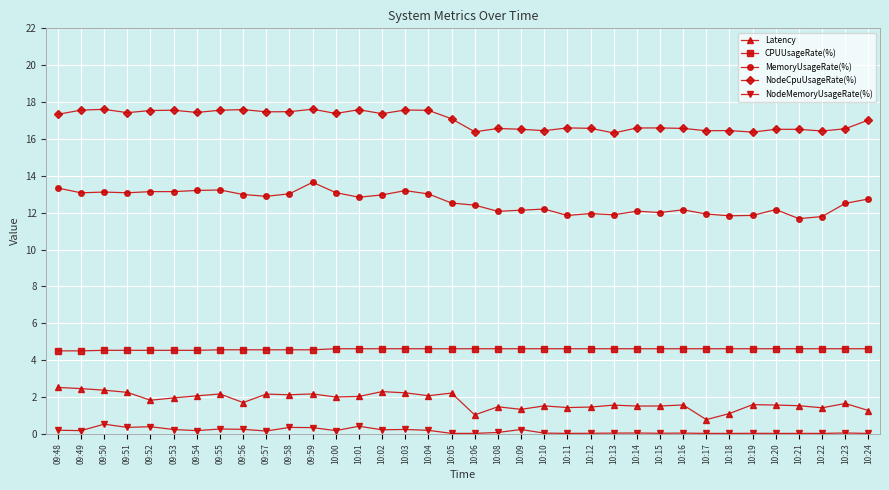

Rank the series by their maximum value, from lowest to highest.

NodeMemoryUsageRate(%), Latency, CPUUsageRate(%), MemoryUsageRate(%), NodeCpuUsageRate(%)